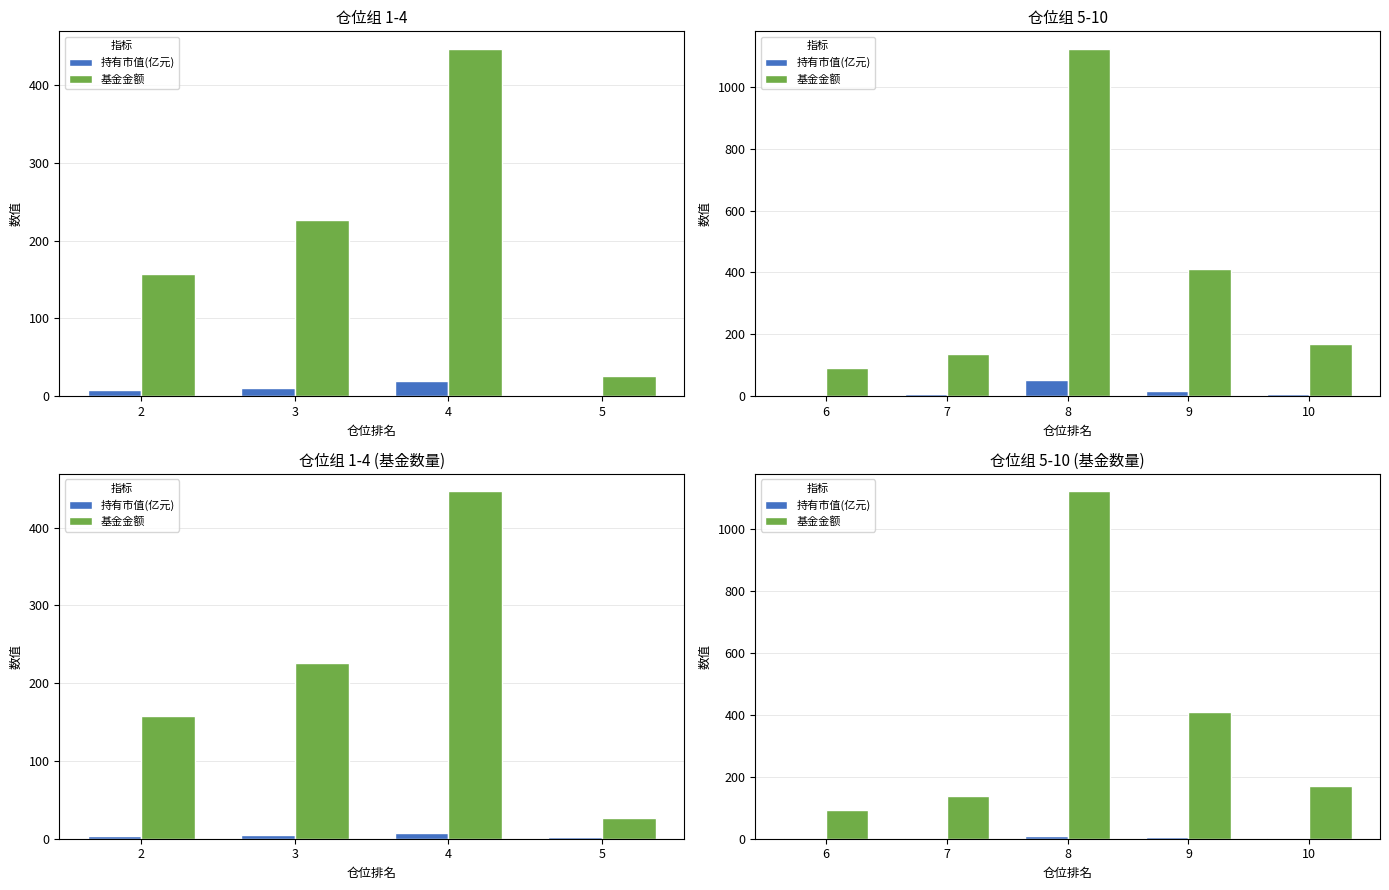

Between 7 and 8, which series saw the biggest shift?

基金金额